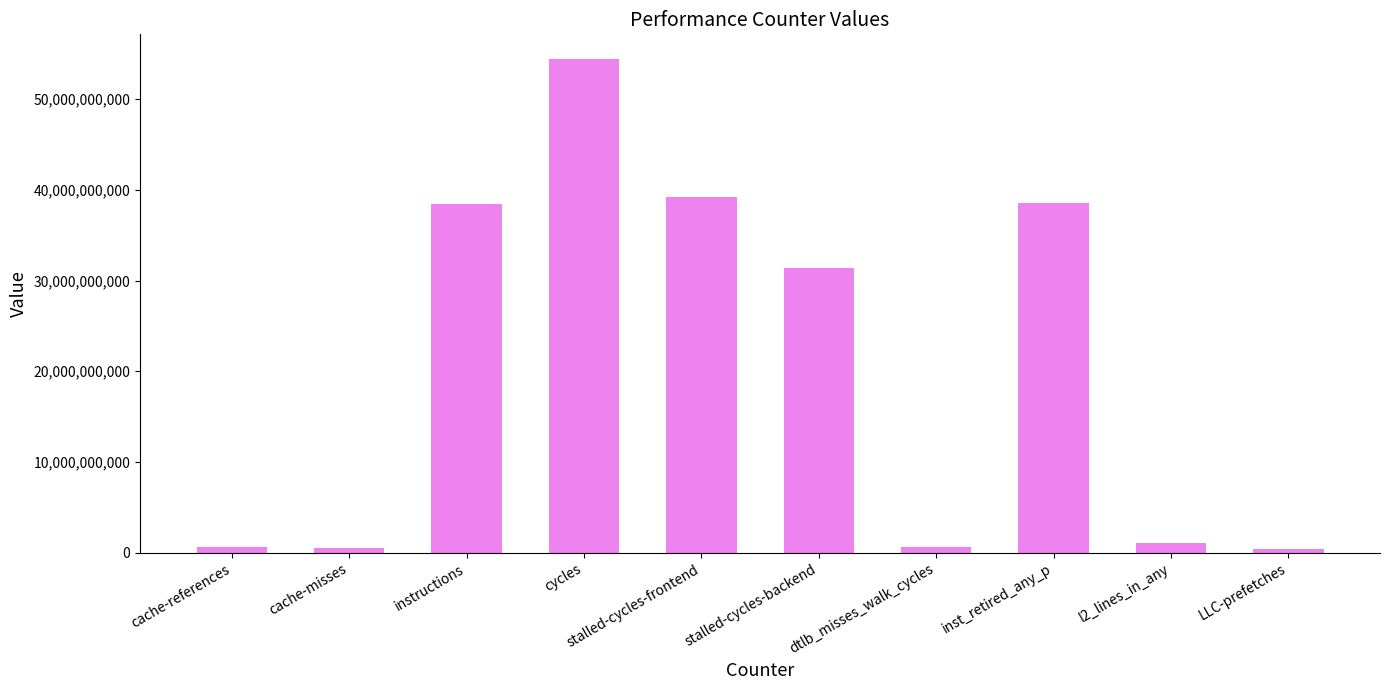

What is the difference between the maximum and minimum values?

54027899122